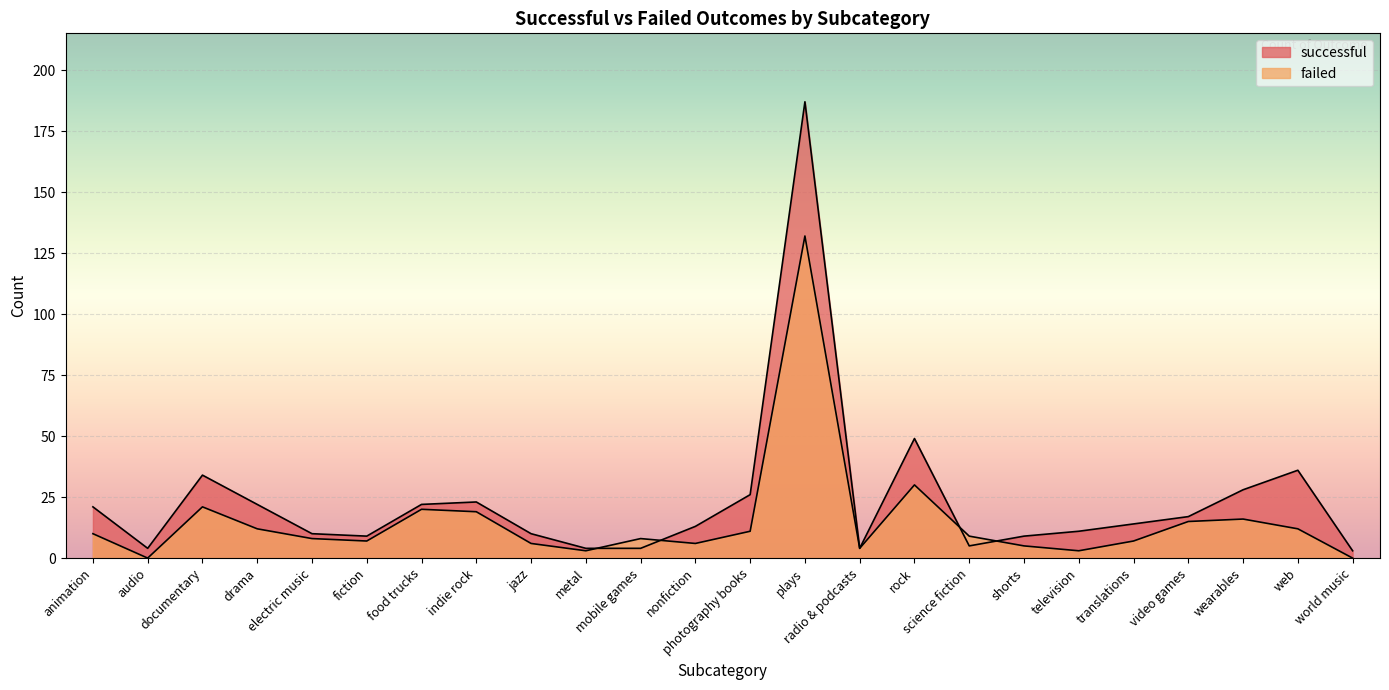

How many values in the successful series exceed 14?

11